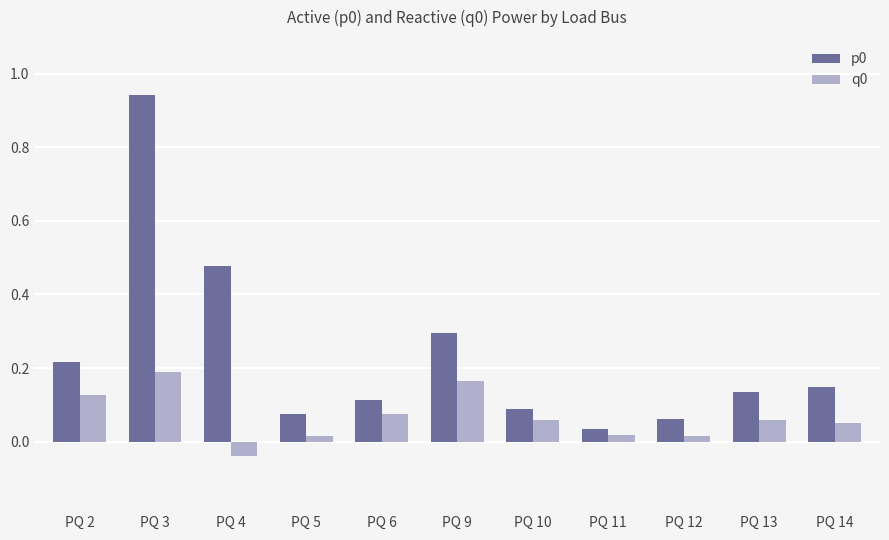

Is the value of p0 at PQ 6 greater than the value of q0 at PQ 5?

Yes